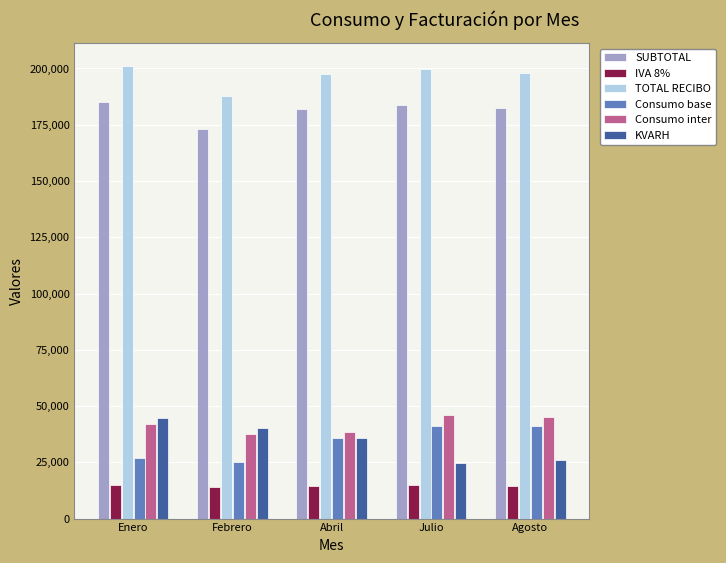

What is the greatest value displayed?

201256.0